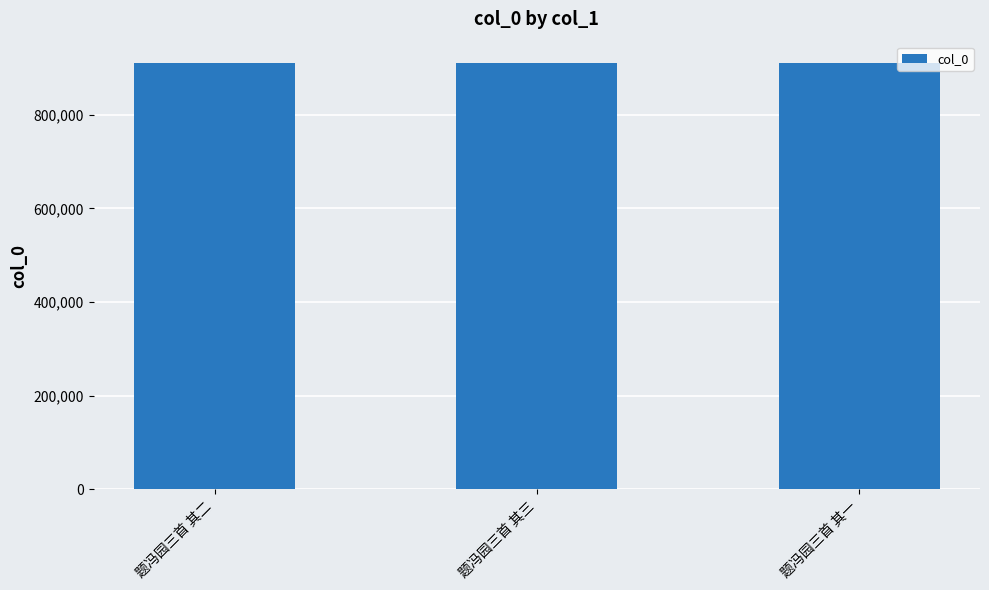

Approximately how many times larger is the value at 题冯园三首 其一 compared to 题冯园三首 其二?

1.0